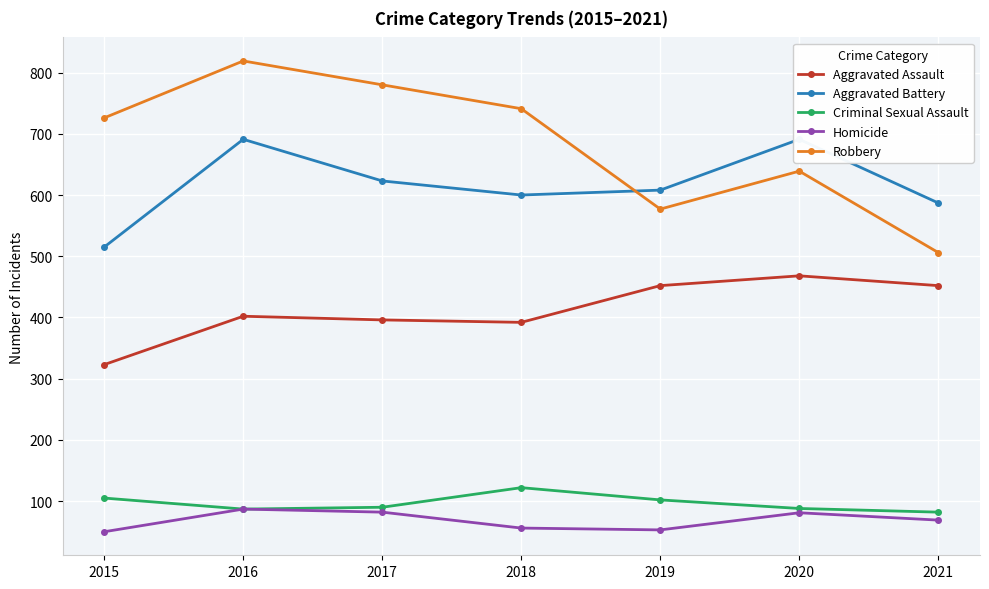

What is the difference between the highest and lowest values at 2019?

555